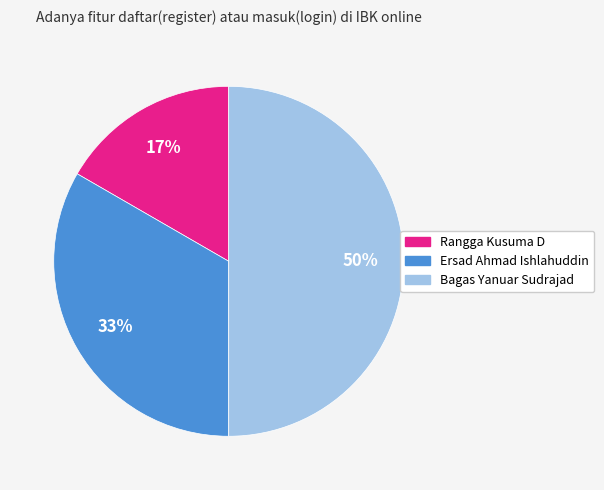

Which slice is the largest?

Bagas Yanuar Sudrajad